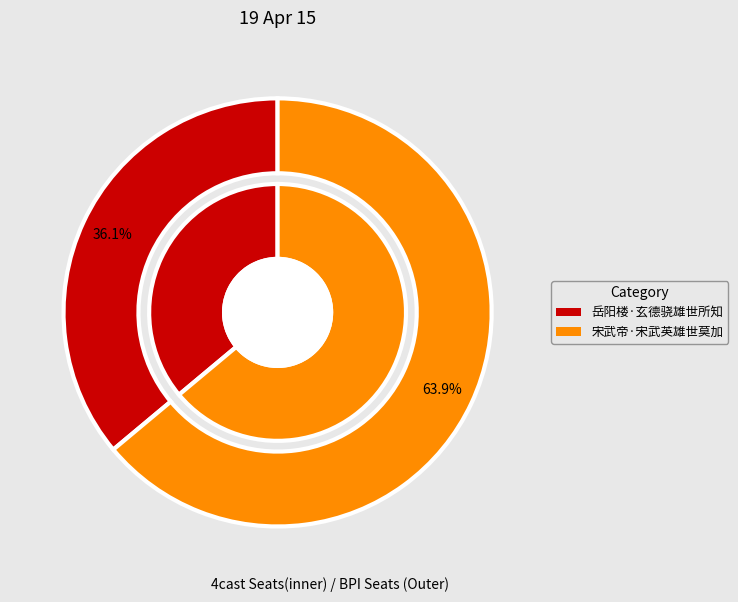

Is it true that 宋武帝·宋武英雄世莫加 is 75% of the pie?

False